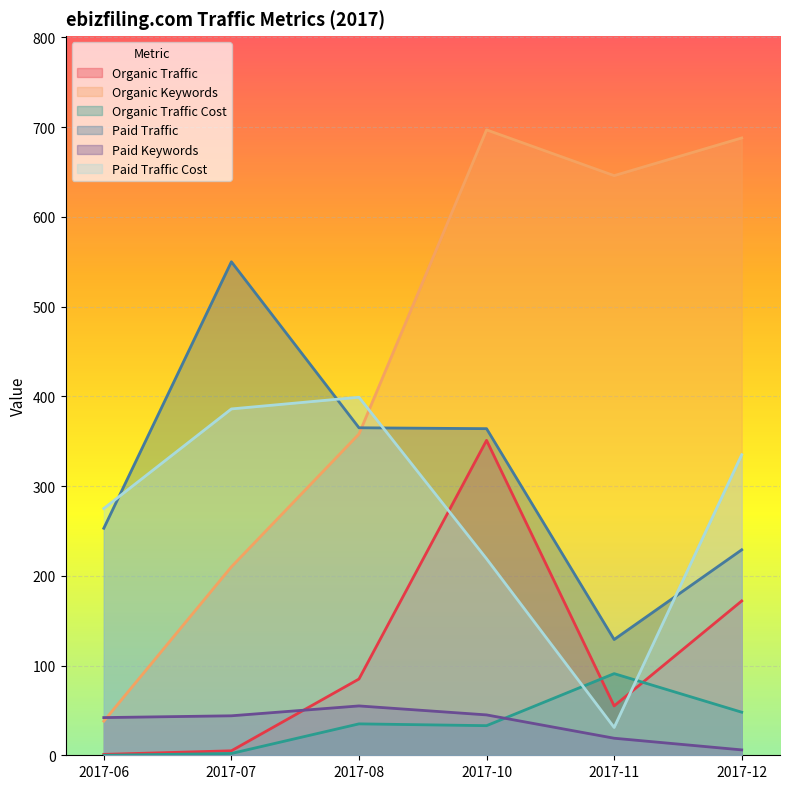

What is the average value of the Paid Keywords series?

35